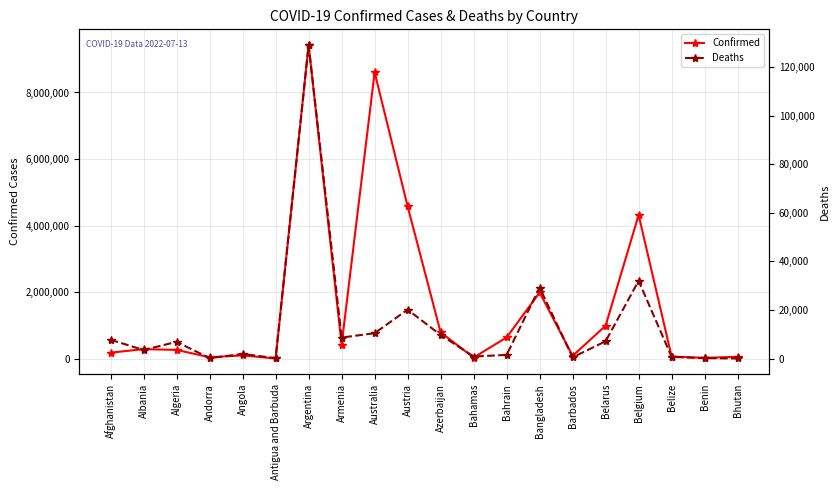

Which series has the largest total across all categories?

Confirmed